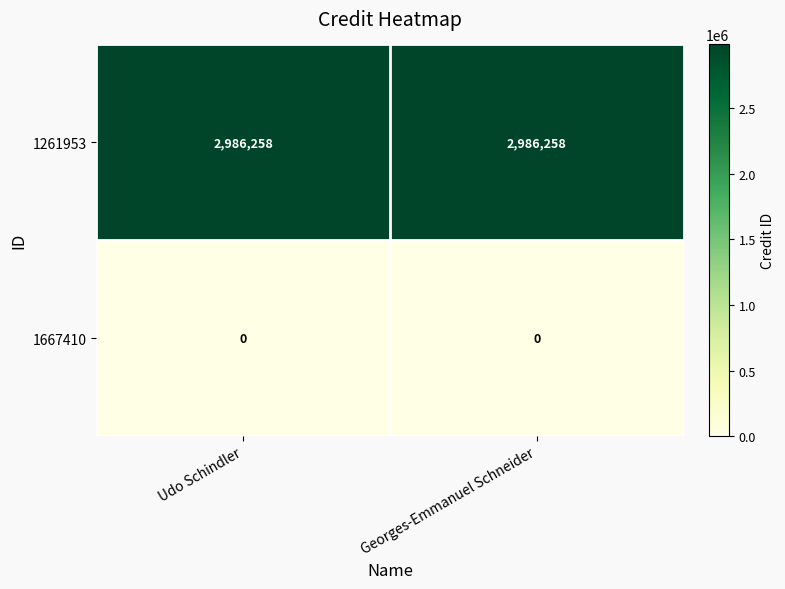

Reading right to left, what are all the values shown in this chart?

1261953: 2986258	2986258
1667410: 0	0